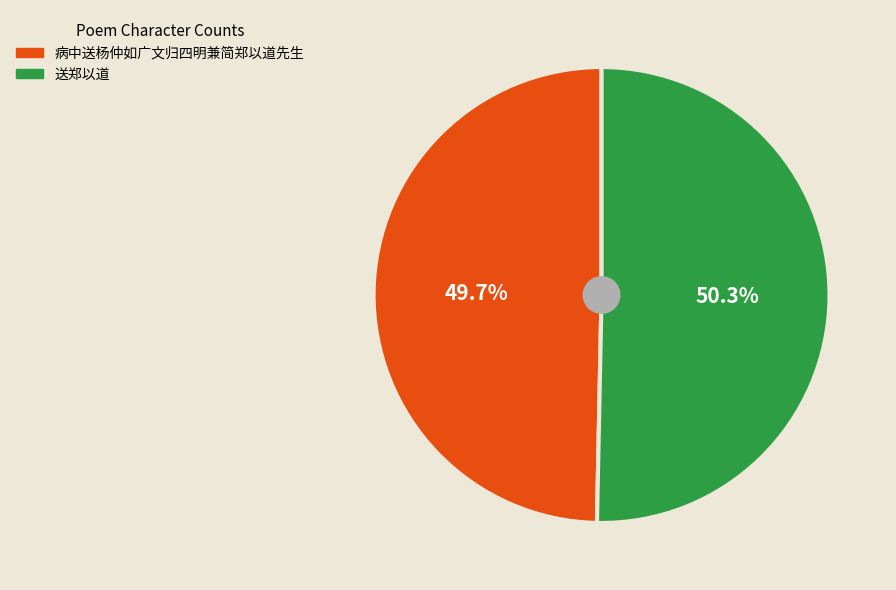

Which slice is the smallest?

病中送杨仲如广文归四明兼简郑以道先生